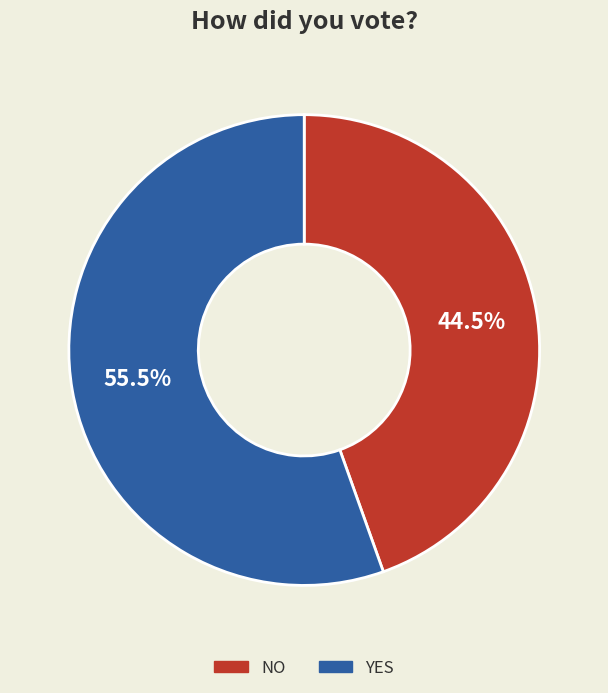

Is there any slice that represents more than half of the pie?

Yes